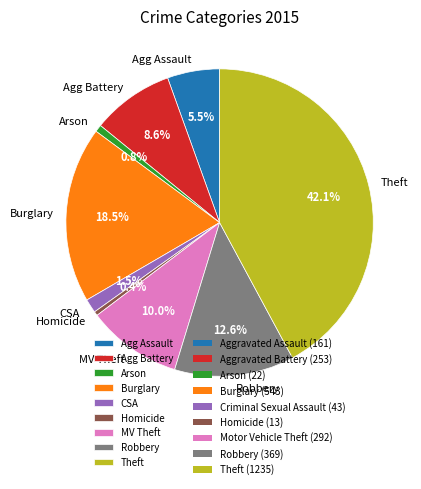

Which category has the biggest portion of the pie?

Theft